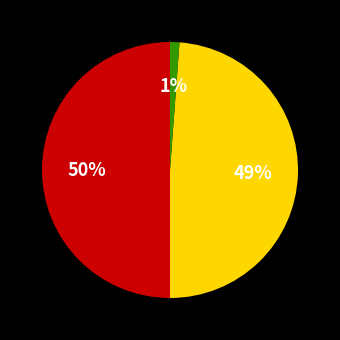

To the nearest percent, what is the average slice percentage?

33%